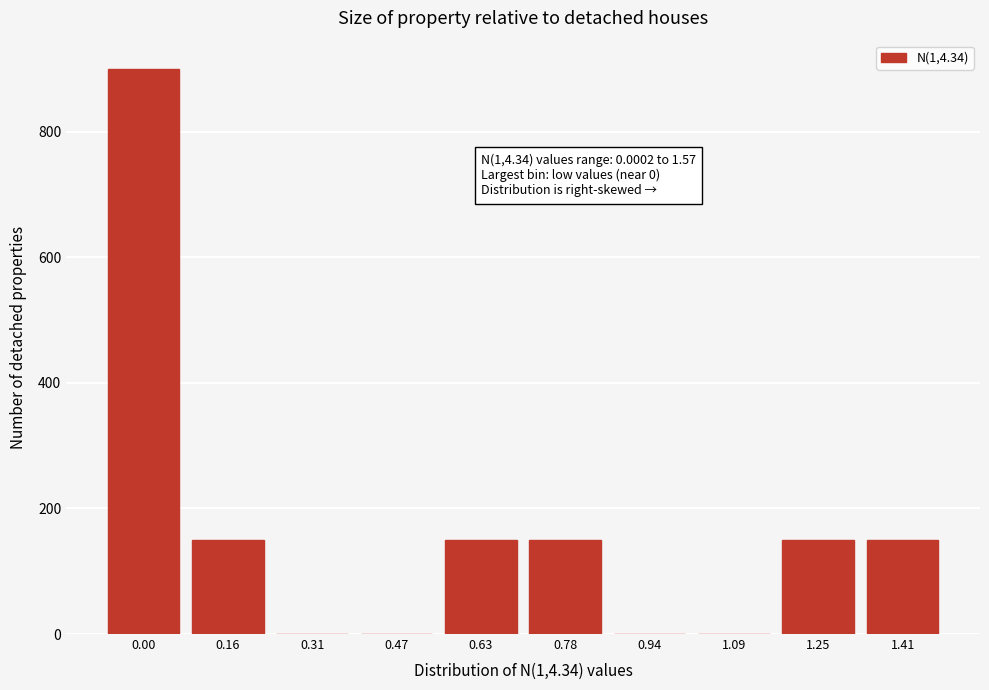

Reading left to right, list all the values displayed in this chart.

0.00=900	0.16=150	0.31=0	0.47=0	0.63=150	0.78=150	0.94=0	1.09=0	1.25=150	1.41=150